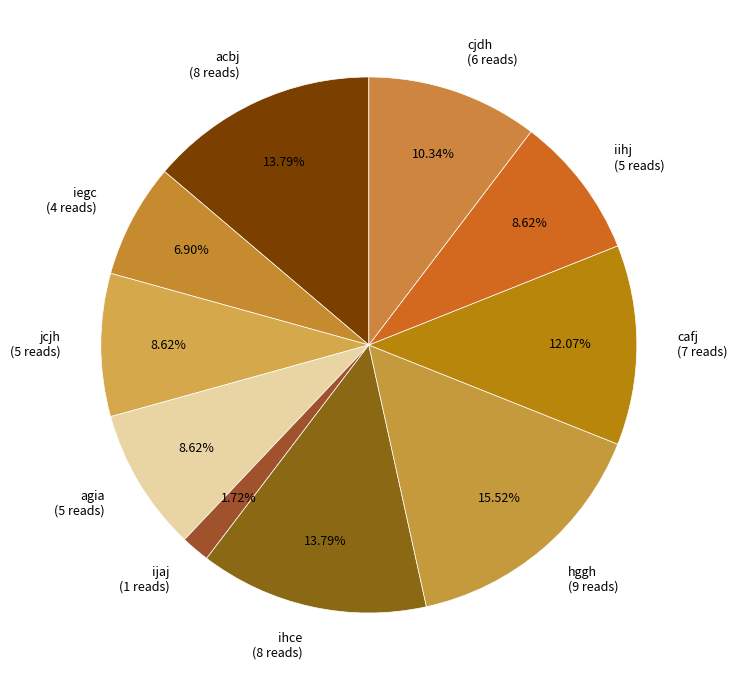

What percentage do jcjh and acbj together represent?

22.4%